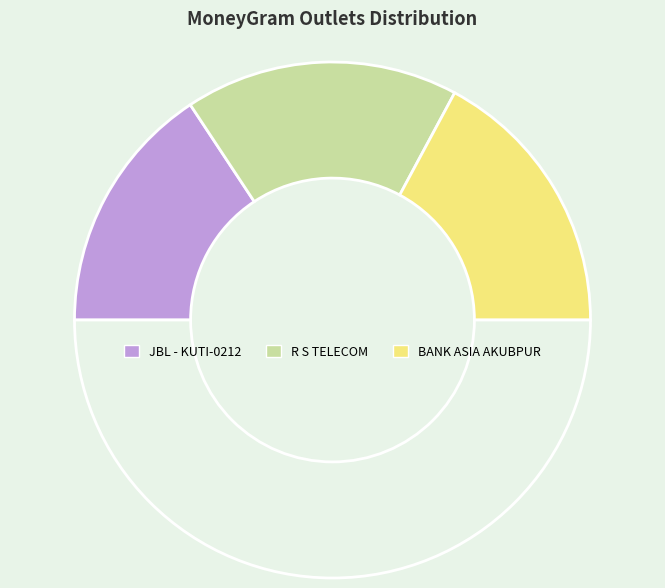

How many slices are in this pie chart?

4